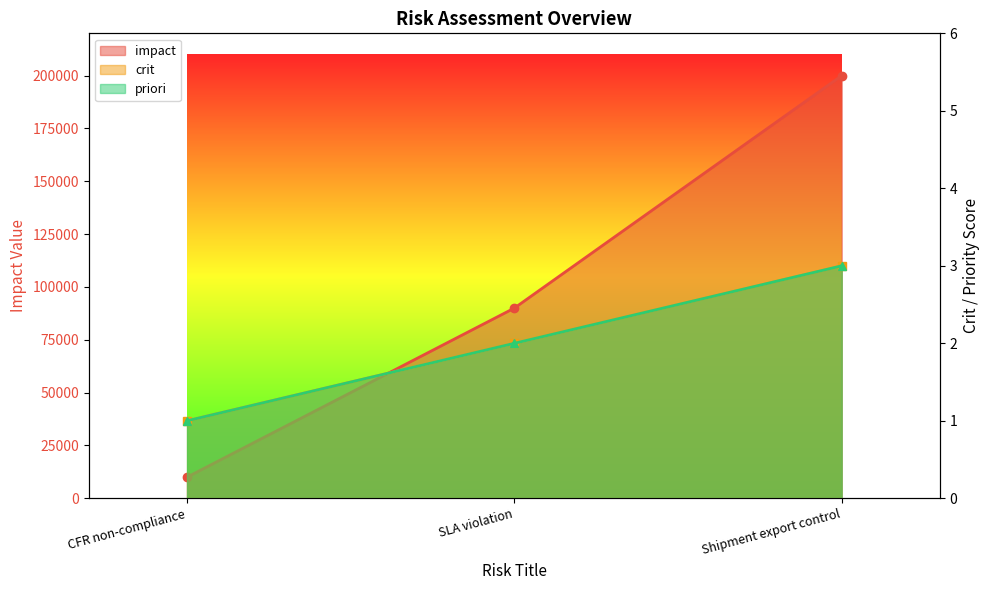

What value does the impact series have at Shipment export control, to the nearest 100?

200000